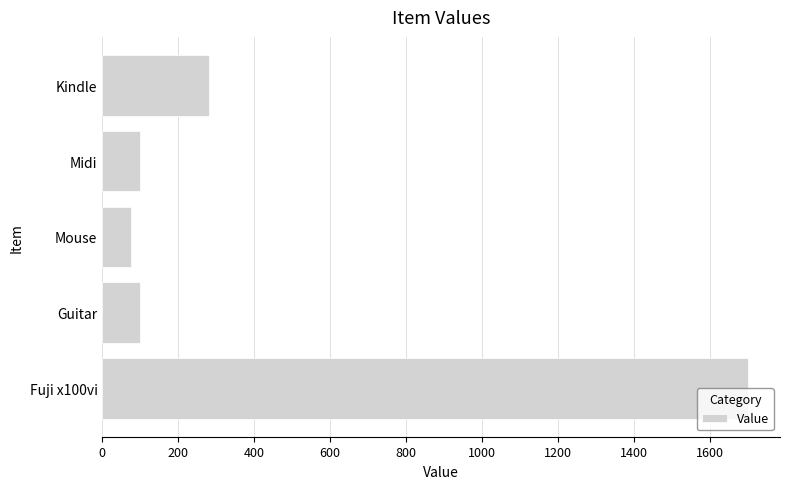

True or false: the data shows 100 at Midi.

True